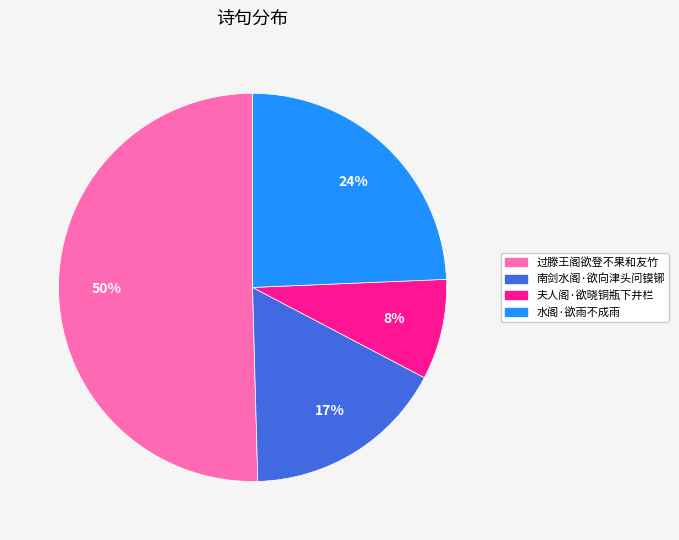

The 南剑水阁·欲向津头问镆铘 slice represents 28% of the pie. True or false?

False